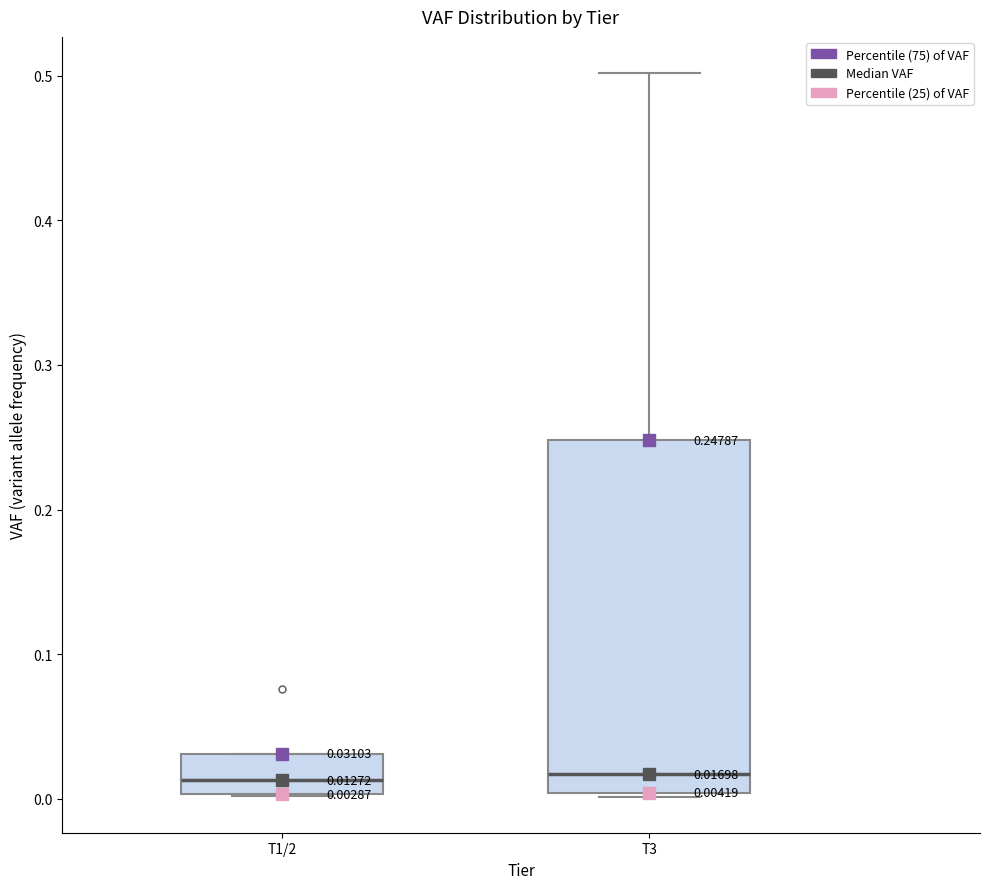

Which box is the tallest, from its lower edge to its upper edge?

T3